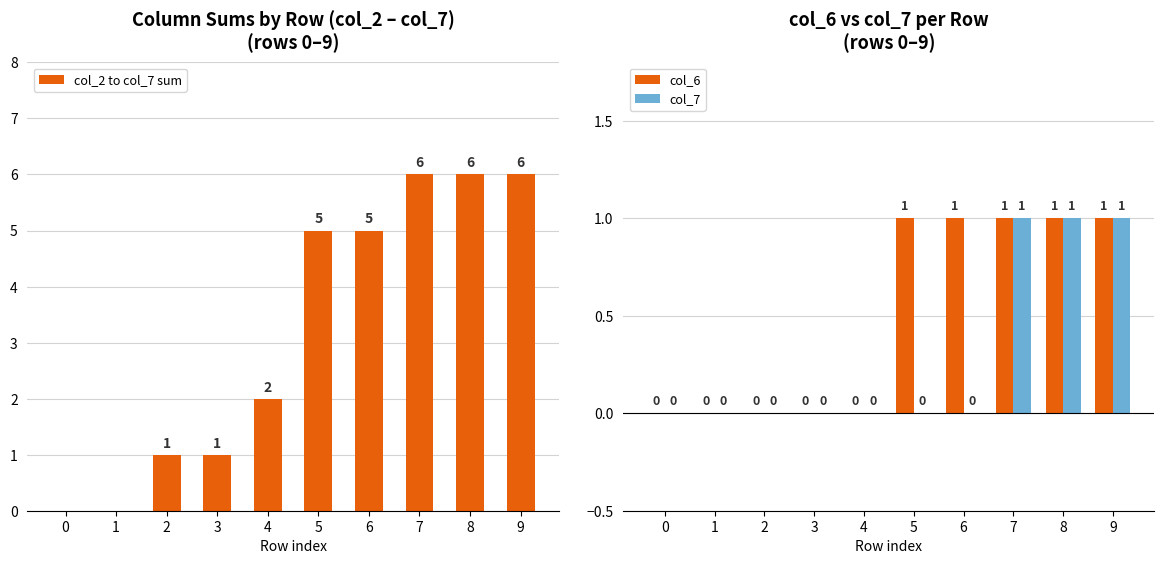

How many distinct data groups are displayed?

3